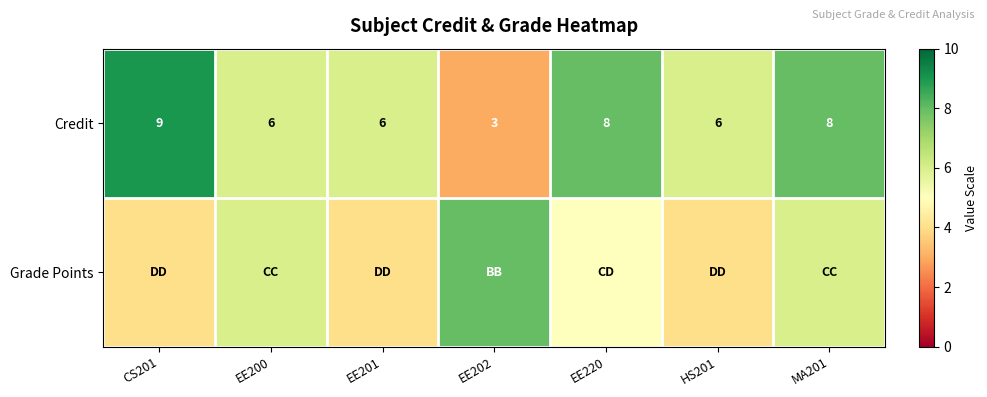

What is the sum of the Credit values at EE220 and EE202?

11